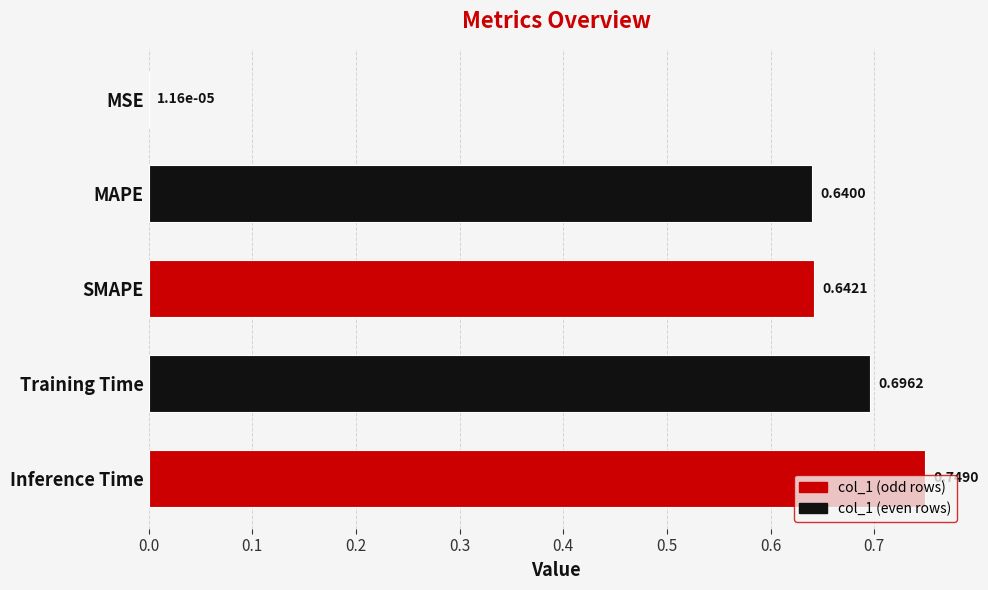

What is the sum of the values at Training Time and Inference Time?

1.4